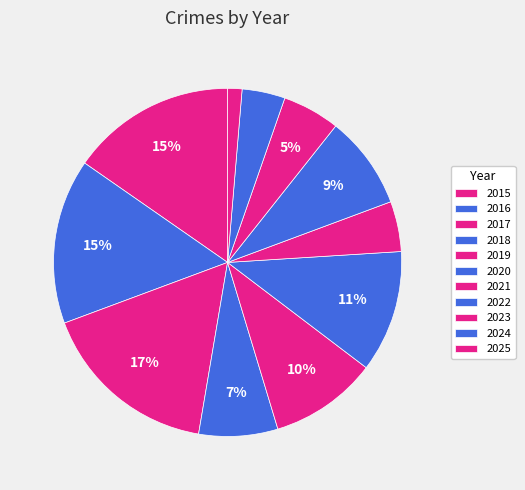

The 2016 slice represents 15% of the pie. True or false?

True